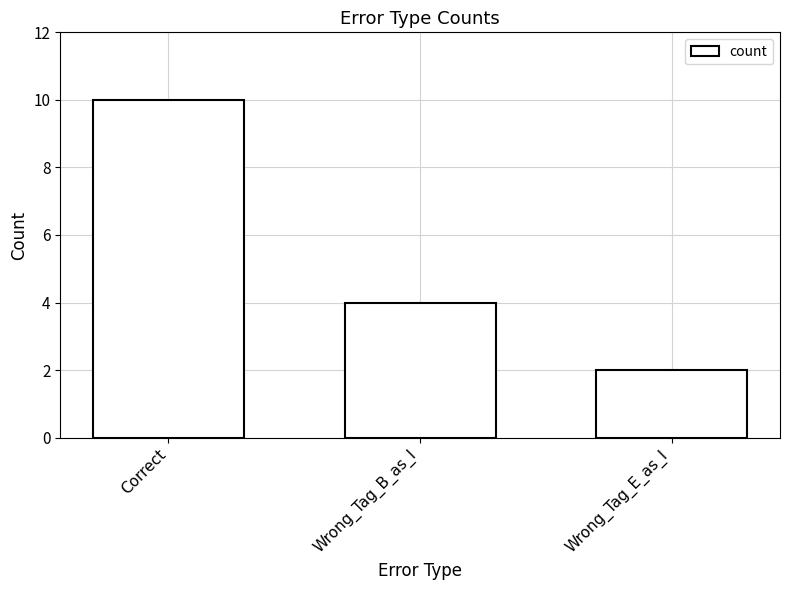

Reading right to left, extract all data points from this chart.

Wrong_Tag_E_as_I=2	Wrong_Tag_B_as_I=4	Correct=10